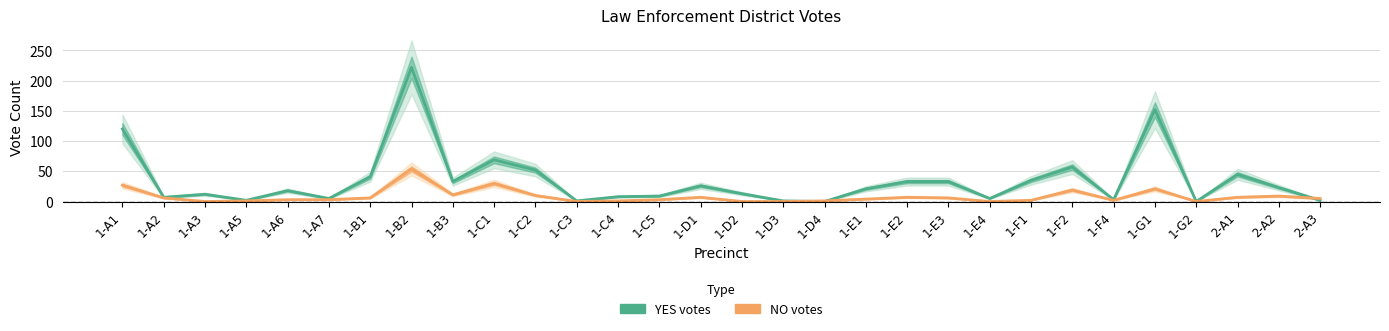

Which series has the largest total across all categories?

YES